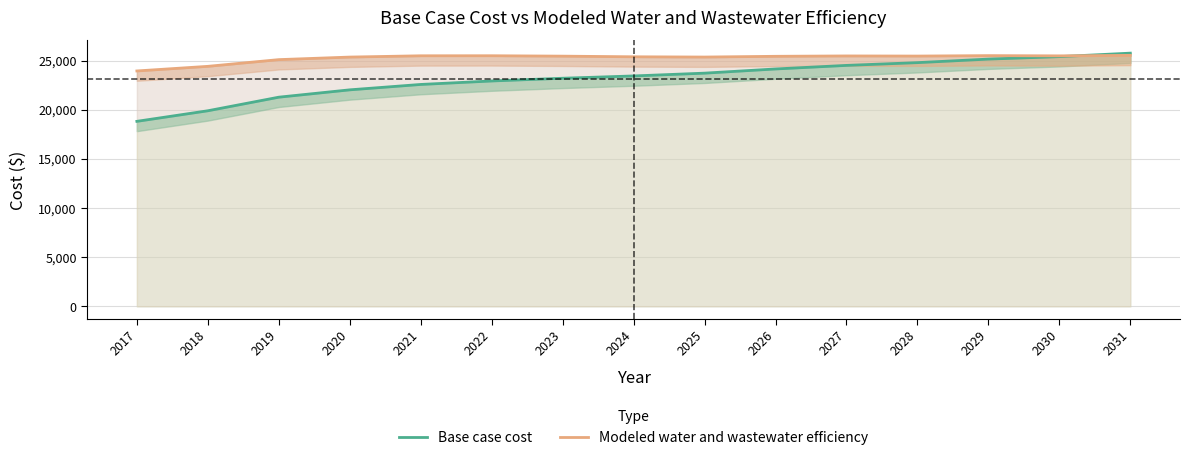

Reading left to right, what are all the values shown in this chart?

Base case cost: 2017=18826.2	2018=19901.8	2019=21284.3	2020=22031.2	2021=22579.9	2022=22933.2	2023=23211.7	2024=23445.7	2025=23729.7	2026=24155.8	2027=24518.7	2028=24799.4	2029=25160.0	2030=25410.2	2031=25766.1
Modeled water and wastewater efficiency: 2017=23952.9	2018=24422.7	2019=25105.8	2020=25365.3	2021=25496.4	2022=25500.7	2023=25459.9	2024=25394.3	2025=25367.9	2026=25443.5	2027=25481.2	2028=25467.9	2029=25513.3	2030=25488.8	2031=25540.2